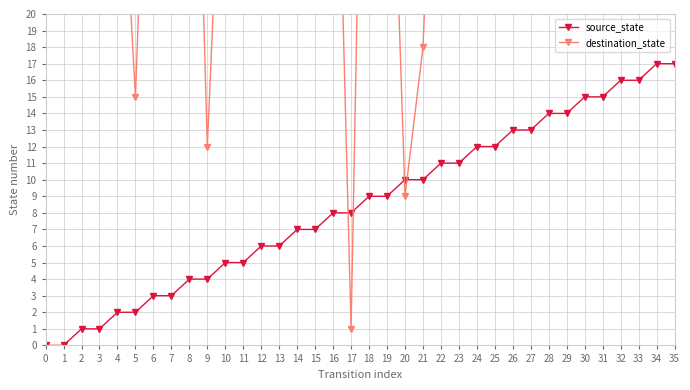

How many interior local valleys does the destination_state series have?

12